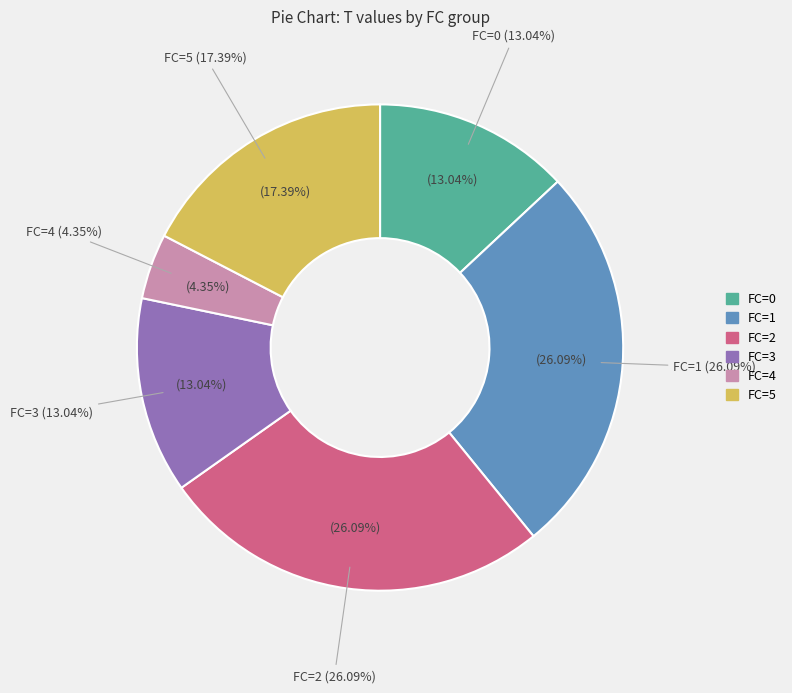

Rank the categories by value from lowest to highest.

FC=4, FC=0, FC=3, FC=5, FC=1, FC=2